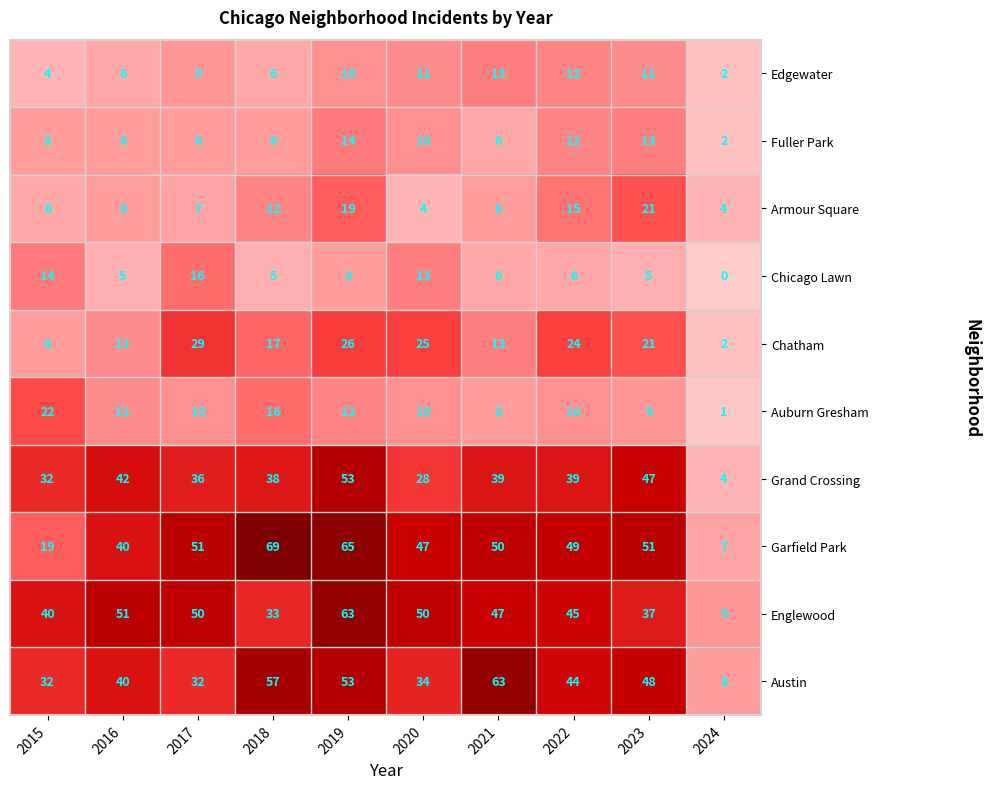

What is the approximate value of Armour Square at 2024?

4